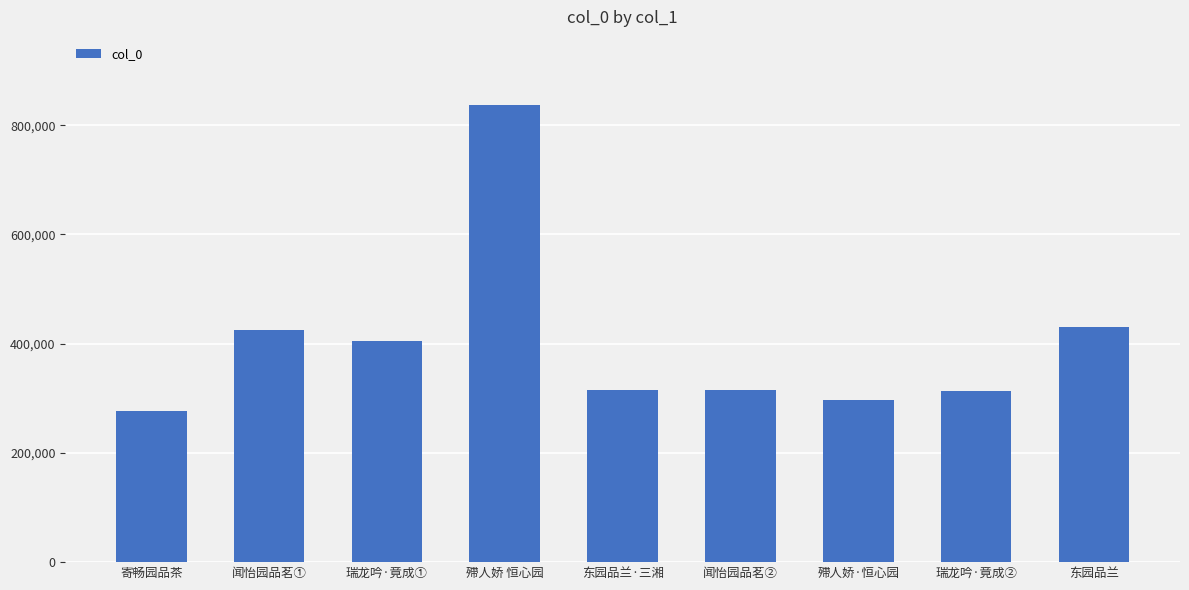

What is the ratio of the value at 东园品兰 to the value at 闻怡园品茗①?

1.0